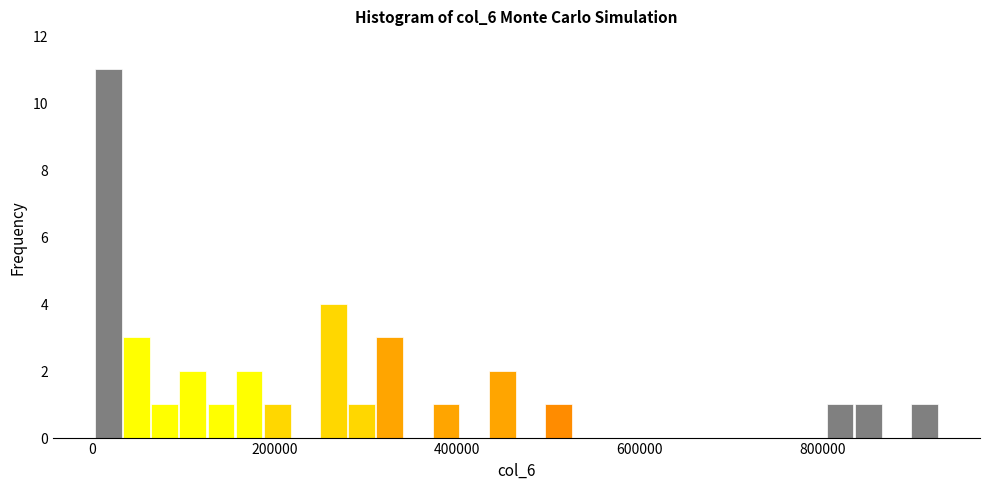

Around what value on the x-axis is the tallest bar? Give the approximate position of its centre, as read against the axis.

20000